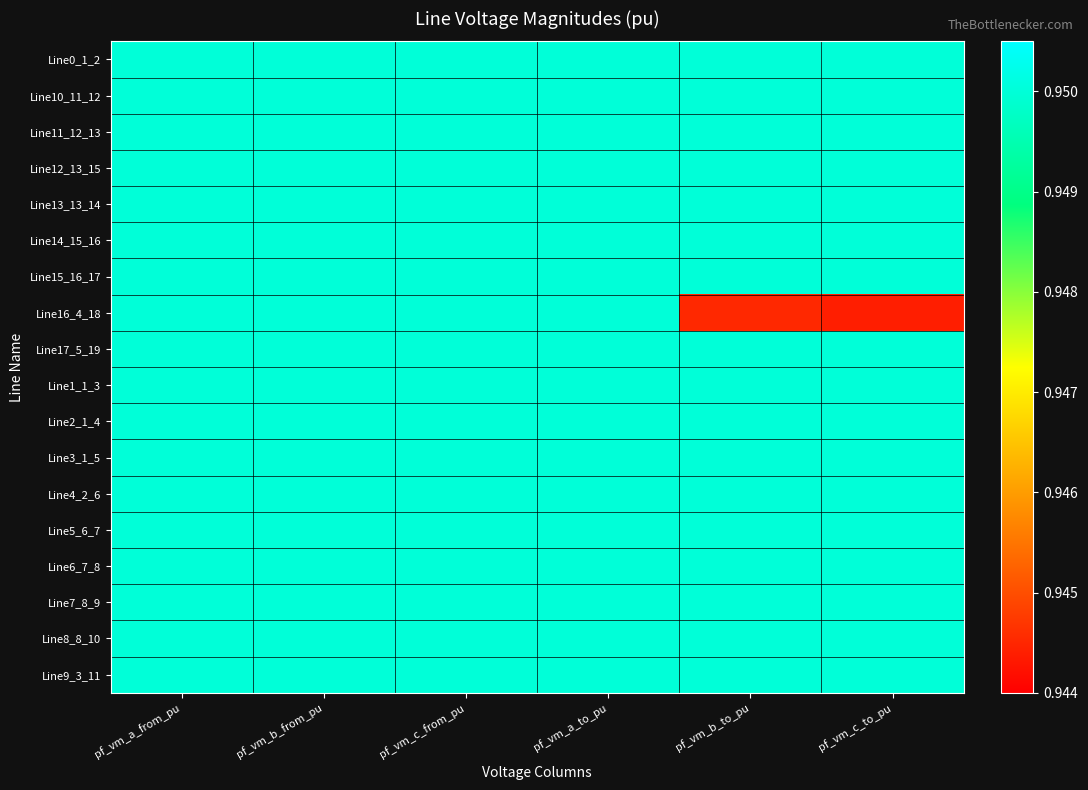

Which series has the widest spread of values?

Line16_4_18